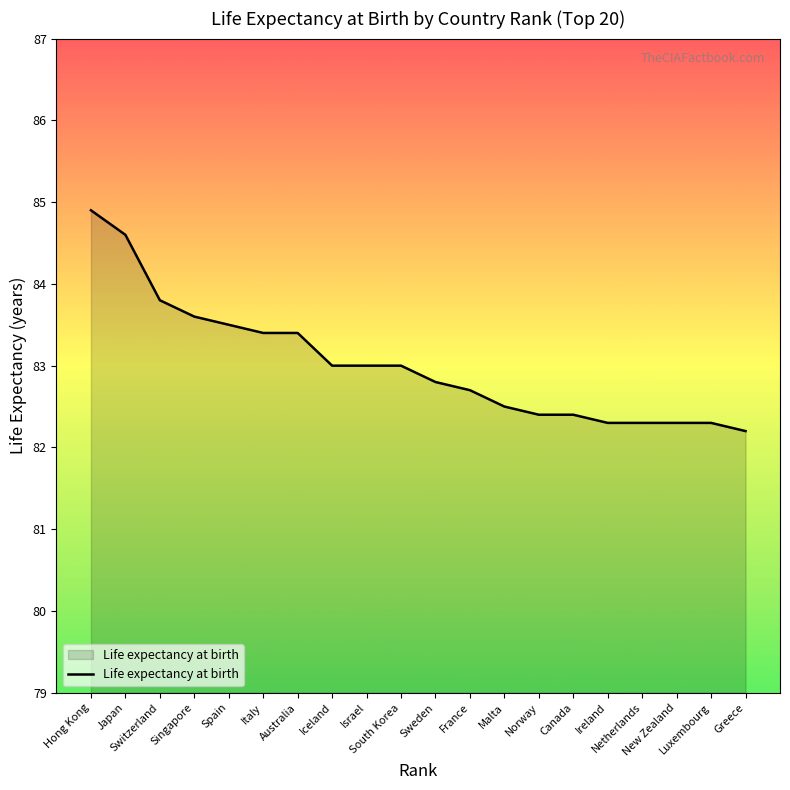

What is the minimum value shown in the chart?

82.2